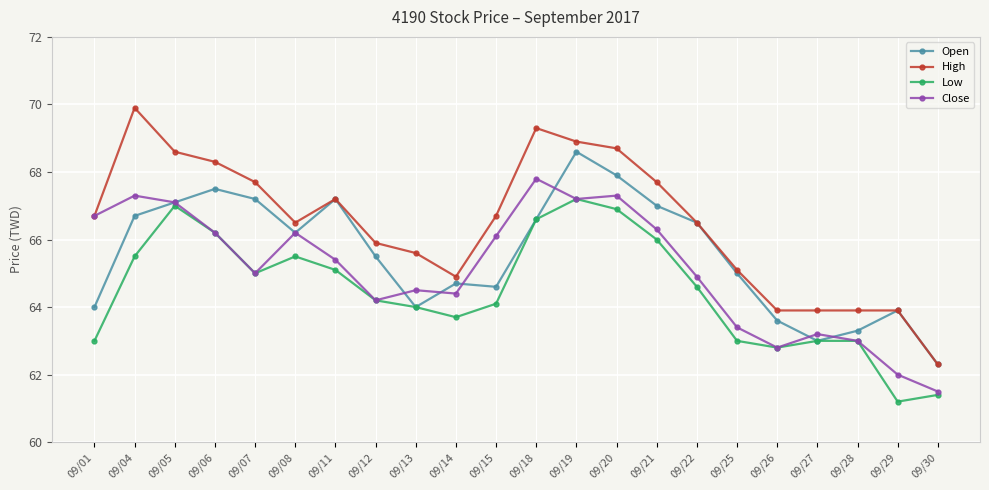

Which label corresponds to the largest value in the chart?

09/04